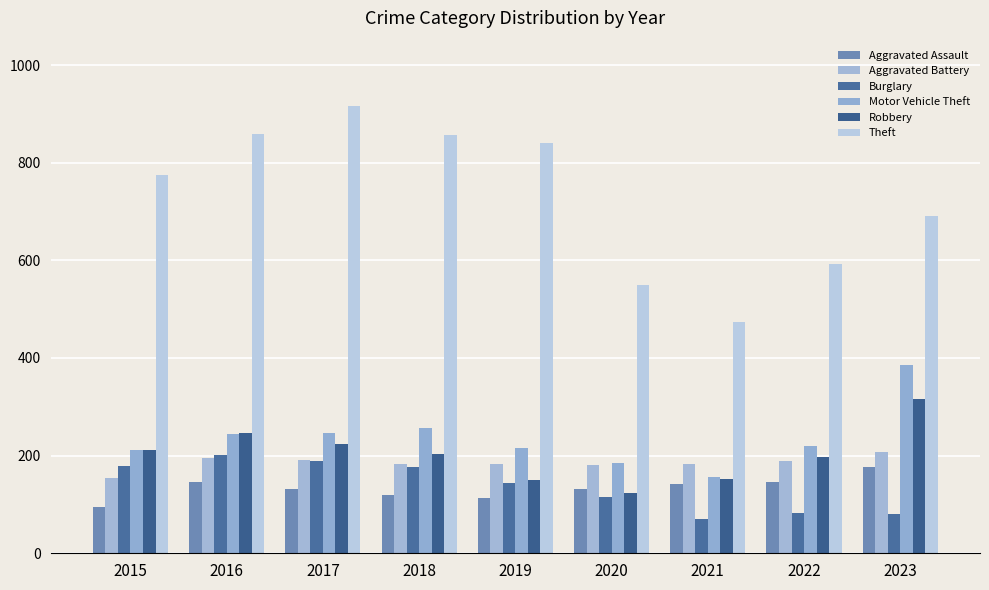

At how many categories does at least one series exceed 474?

8